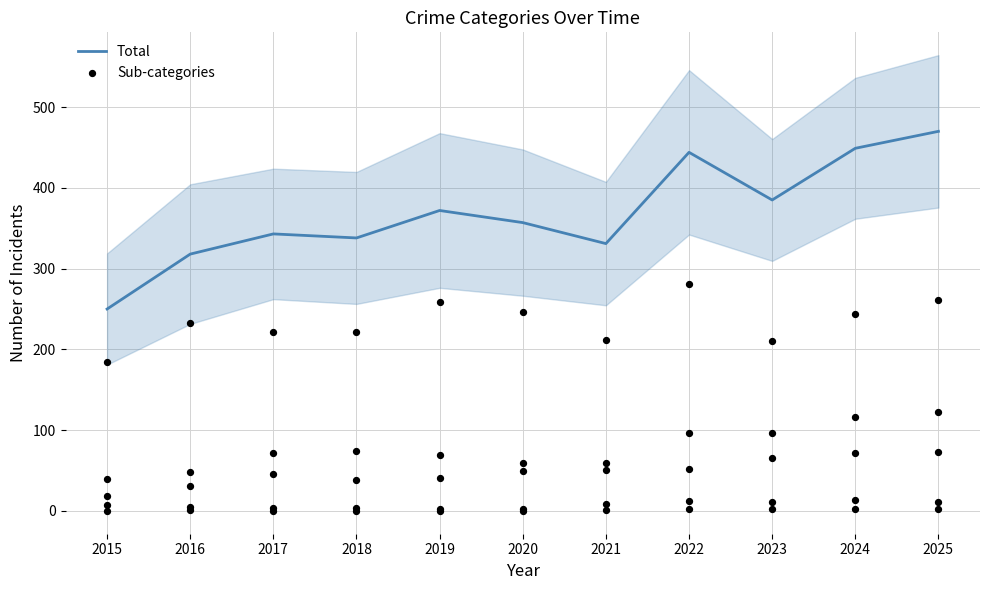

Which category has the highest value in the Total series?

2025